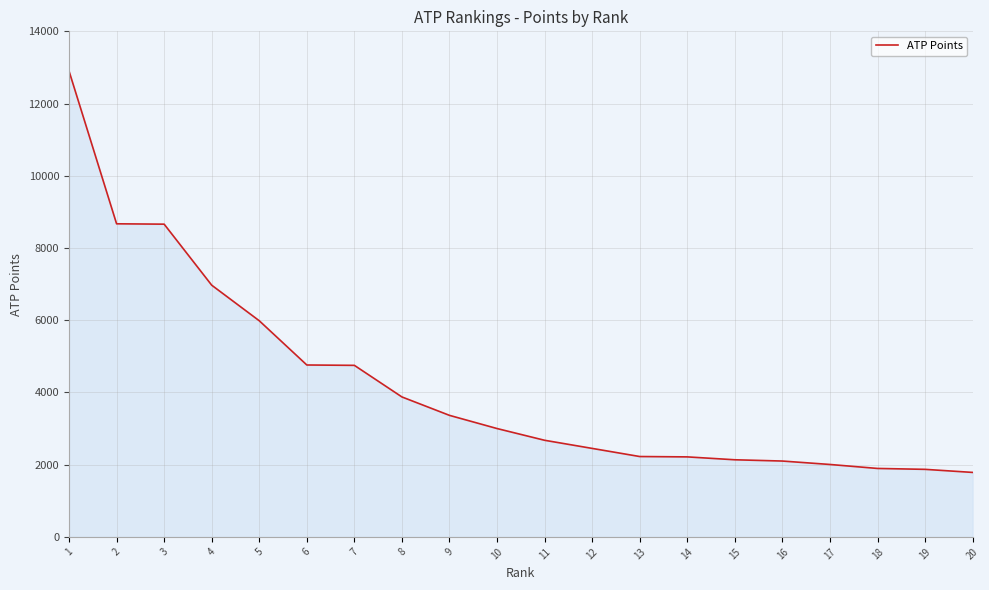

What is the difference between the values at 20 and 5?

4200